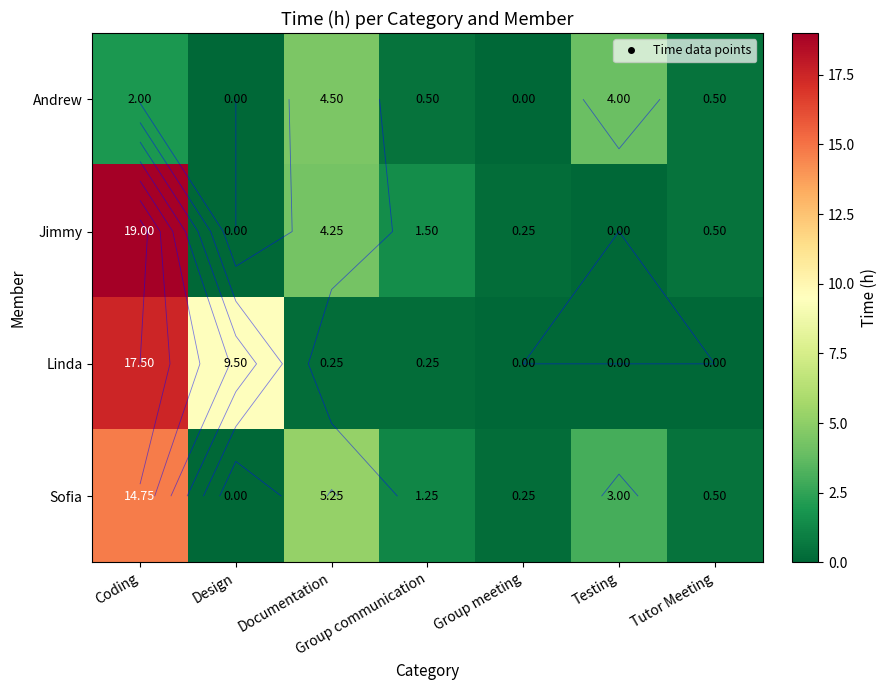

Which category has the highest value across all series?

Coding